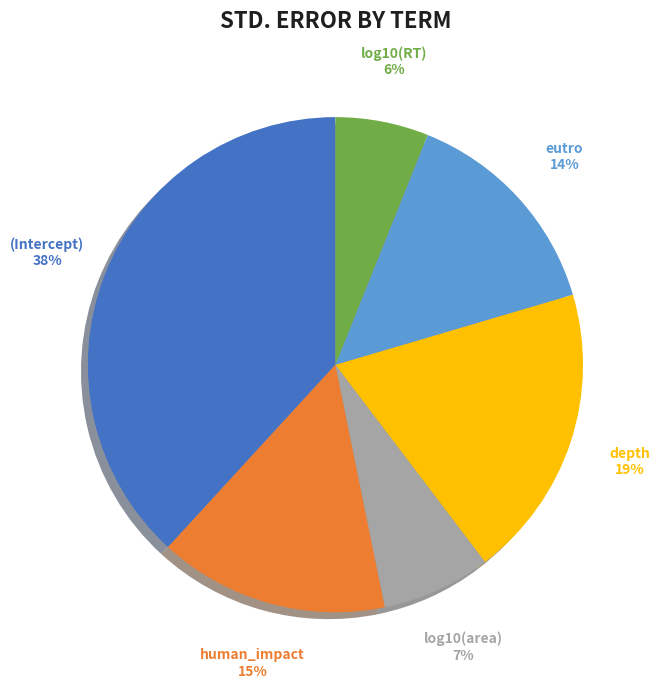

Which has a higher value, eutro or human_impact?

human_impact